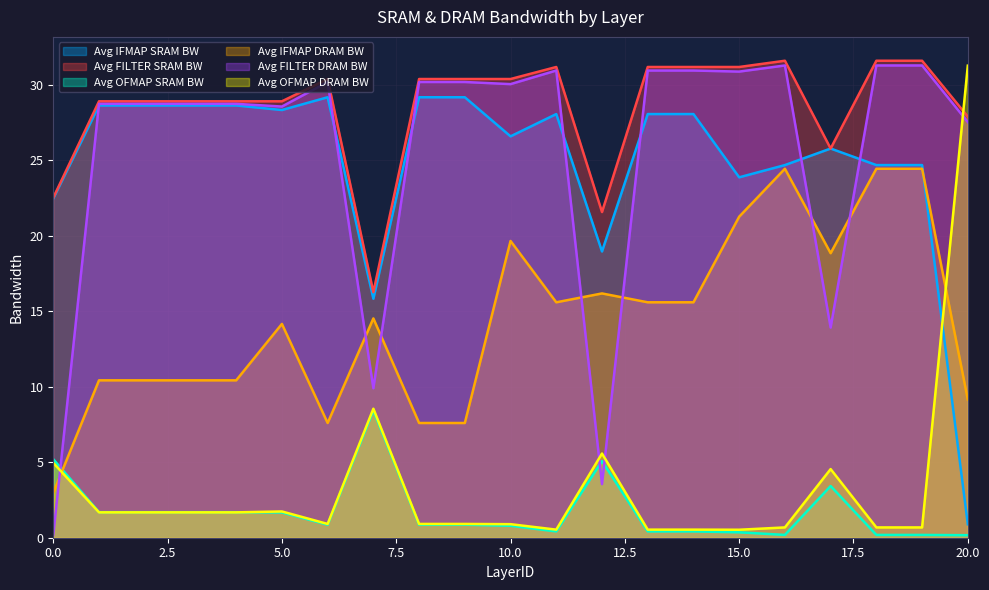

What are all the series names shown in the legend?

Avg IFMAP SRAM BW, Avg FILTER SRAM BW, Avg OFMAP SRAM BW, Avg IFMAP DRAM BW, Avg FILTER DRAM BW, Avg OFMAP DRAM BW